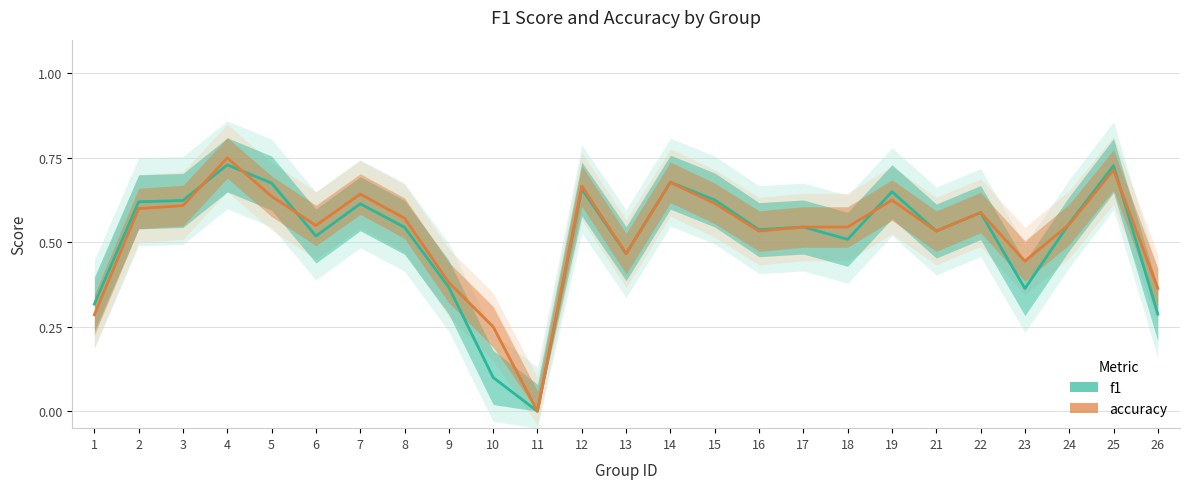

Which series has the widest spread of values?

accuracy